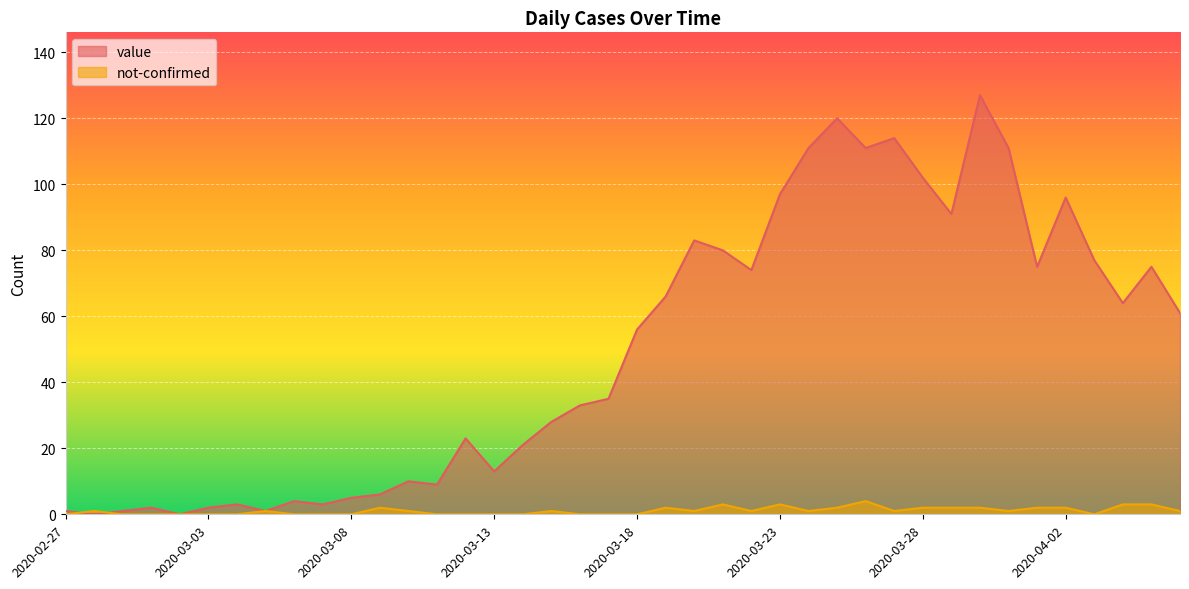

At which label does not-confirmed reach its peak?

2020-03-26